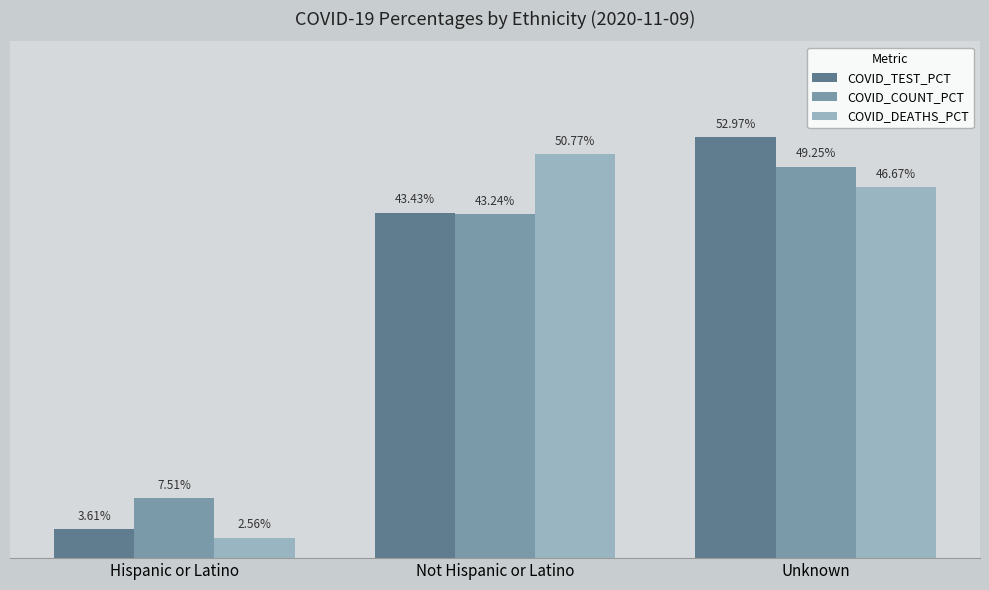

At which label does COVID_TEST_PCT reach its minimum?

Hispanic or Latino